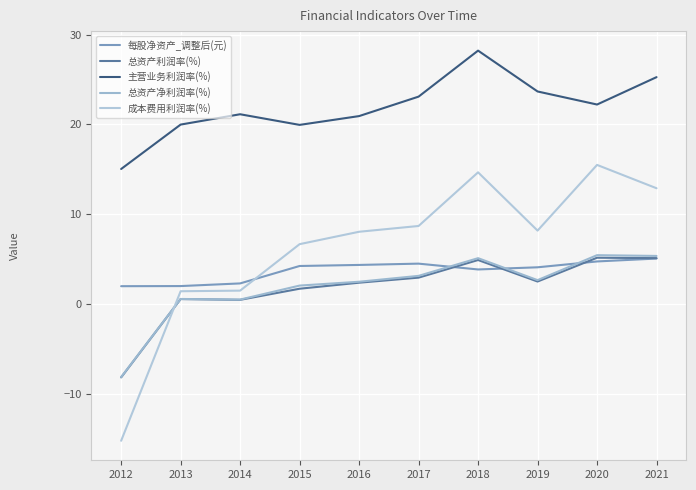

Is this an area chart (filled region under the line)?

No